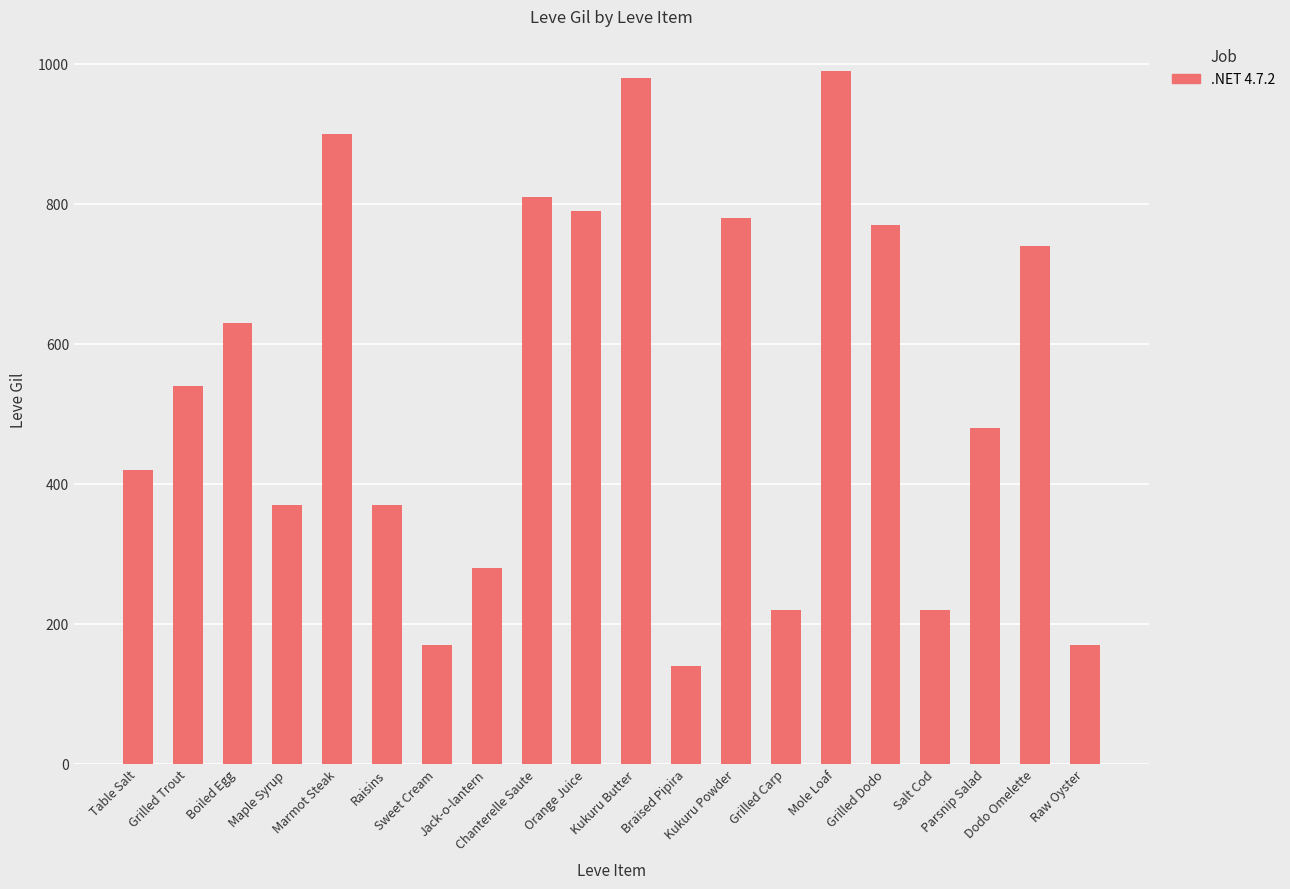

How many data points are less than 540?

10